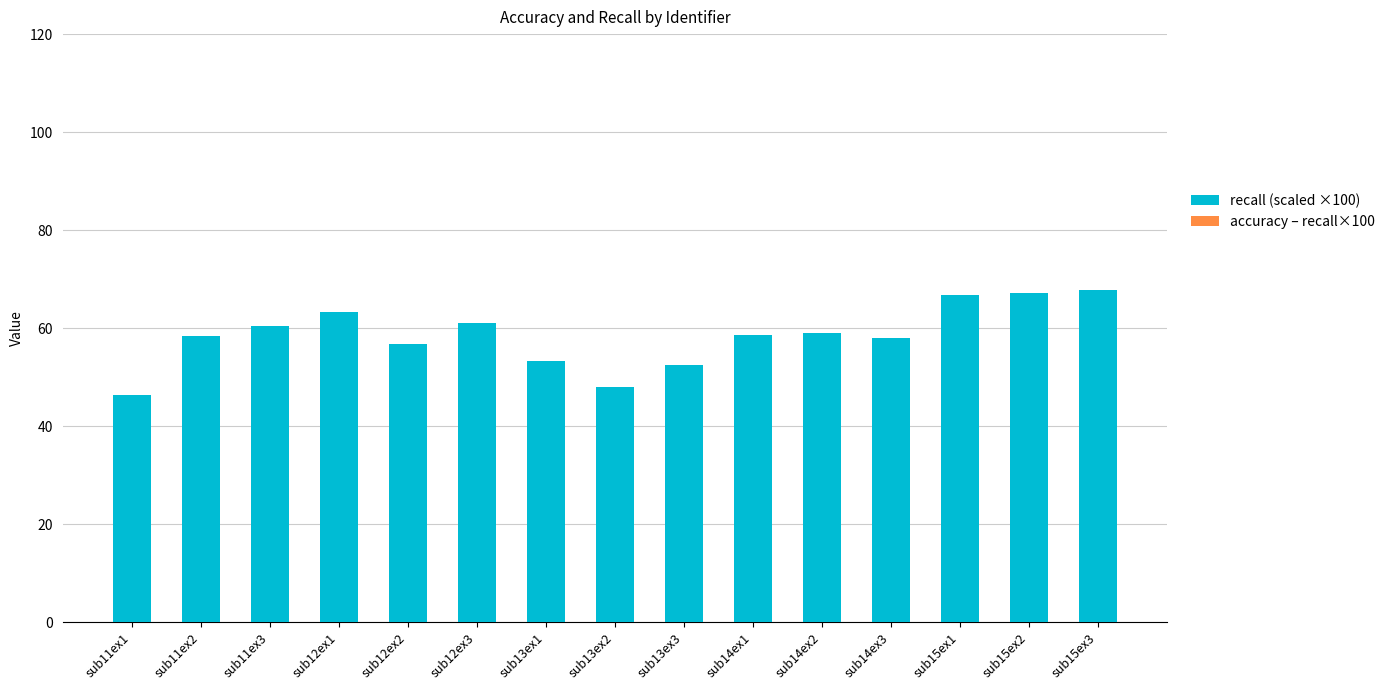

What is the sum of all recall (scaled ×100) values?

877.1